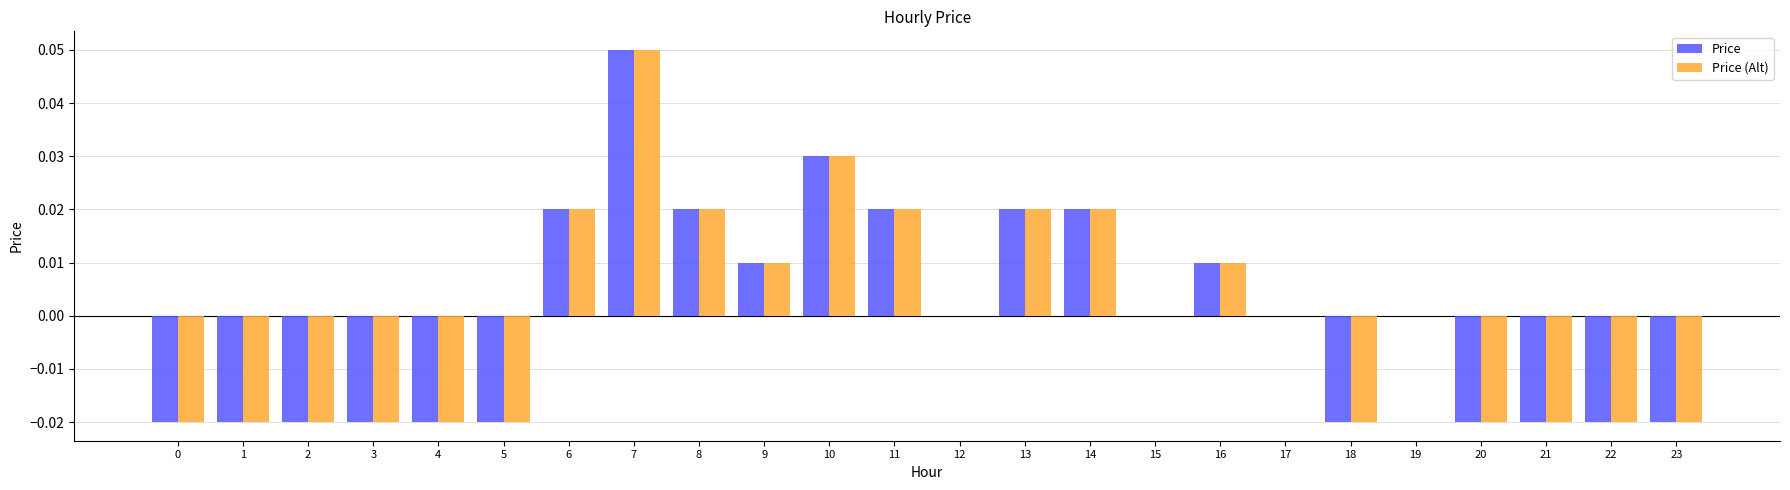

How many series are shown in this chart?

2